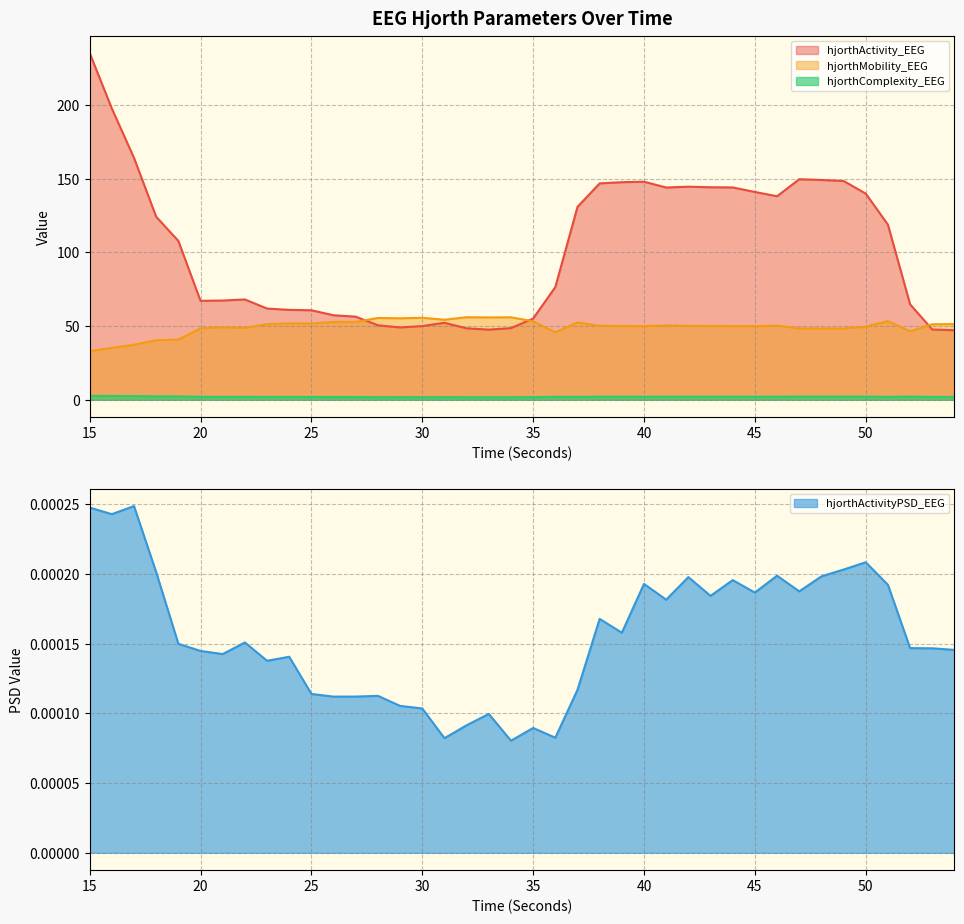

What is the approximate value of hjorthActivity_EEG at 50?

139.8